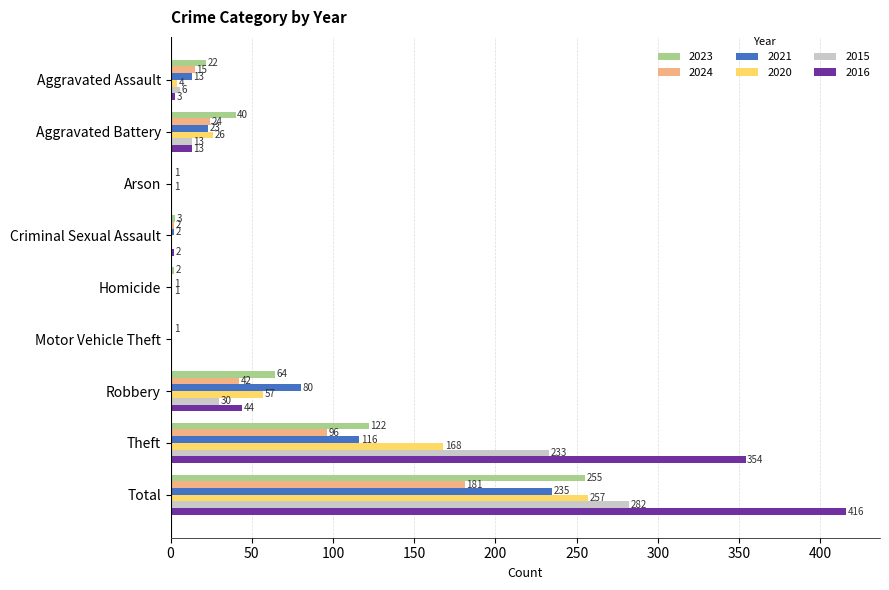

How many distinct data groups are displayed?

6